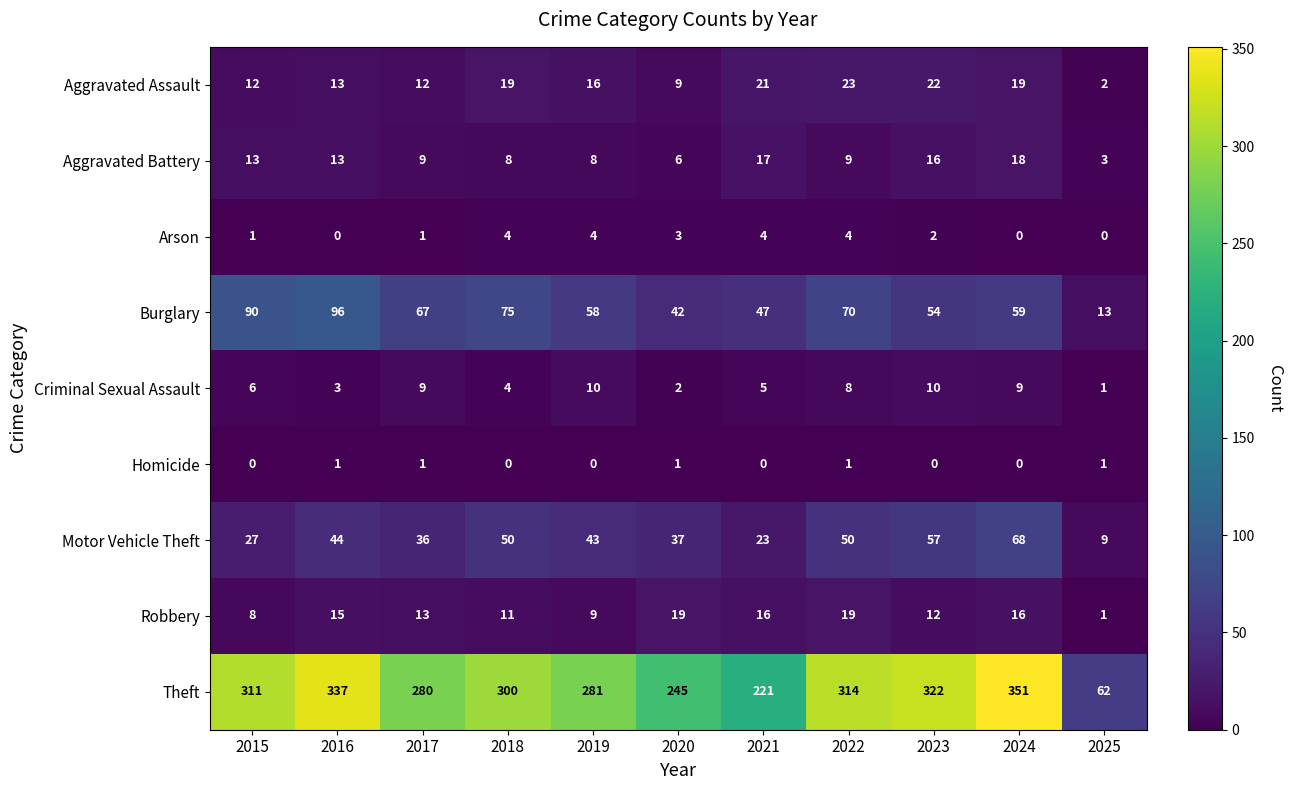

What is the highest value of the Motor Vehicle Theft series?

68